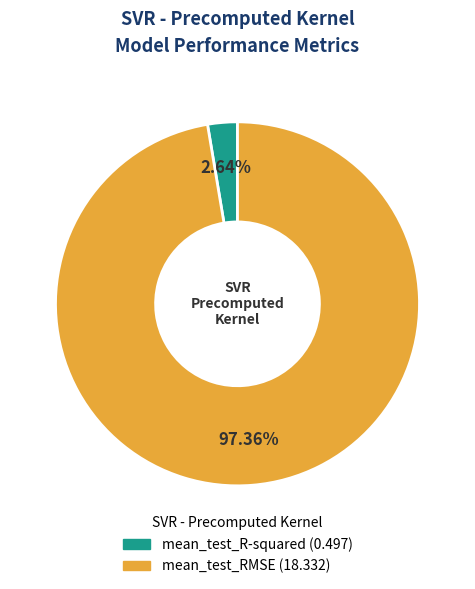

Which slice represents more than half of the pie?

mean_test_RMSE